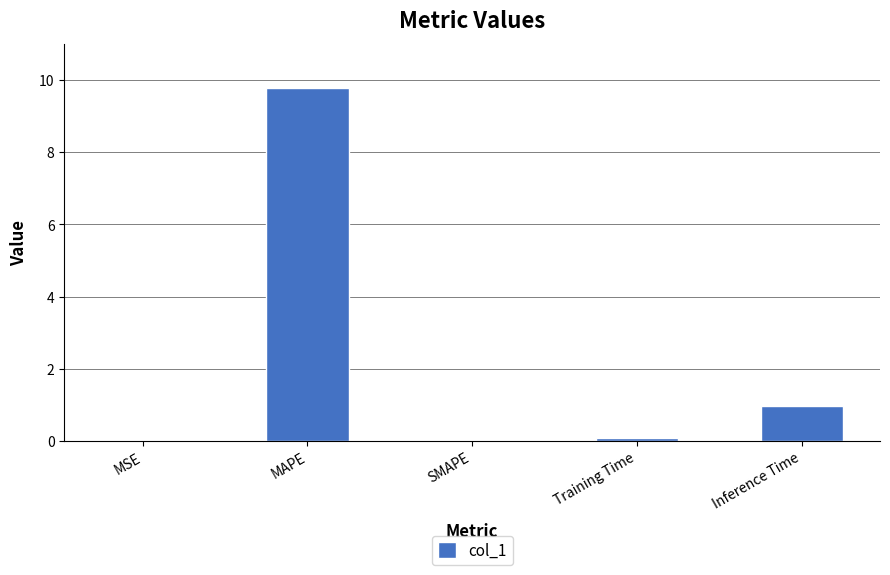

What is the sum of all values?

10.8